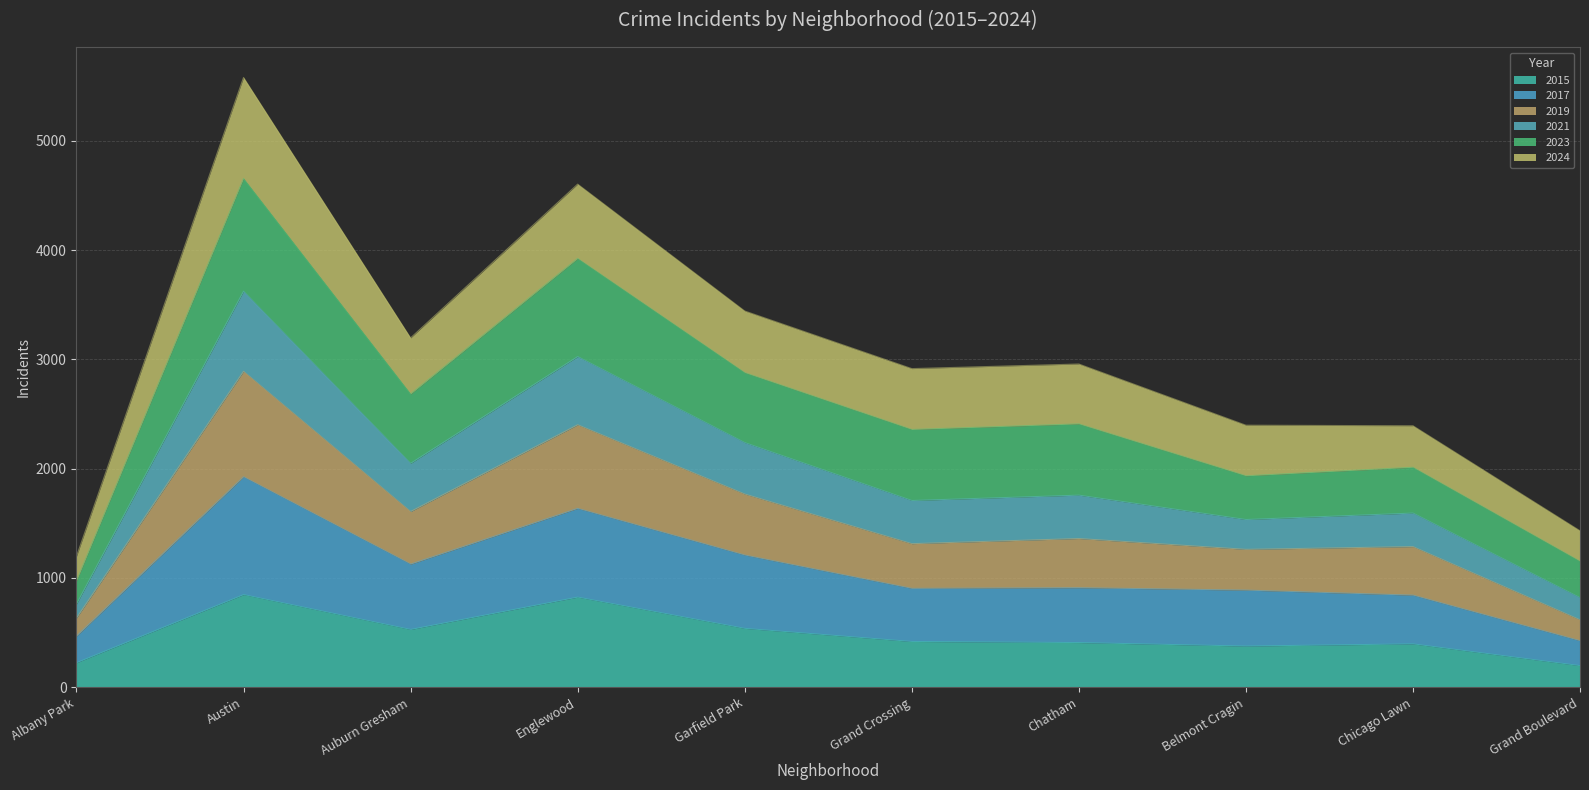

At which category is the sum across all series the highest?

Austin